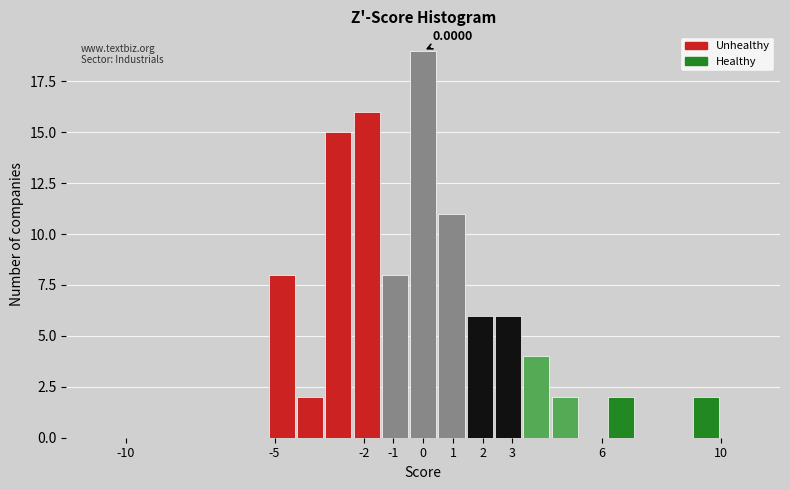

Which range on the x-axis has the tallest bar?

-0.5 to 0.5